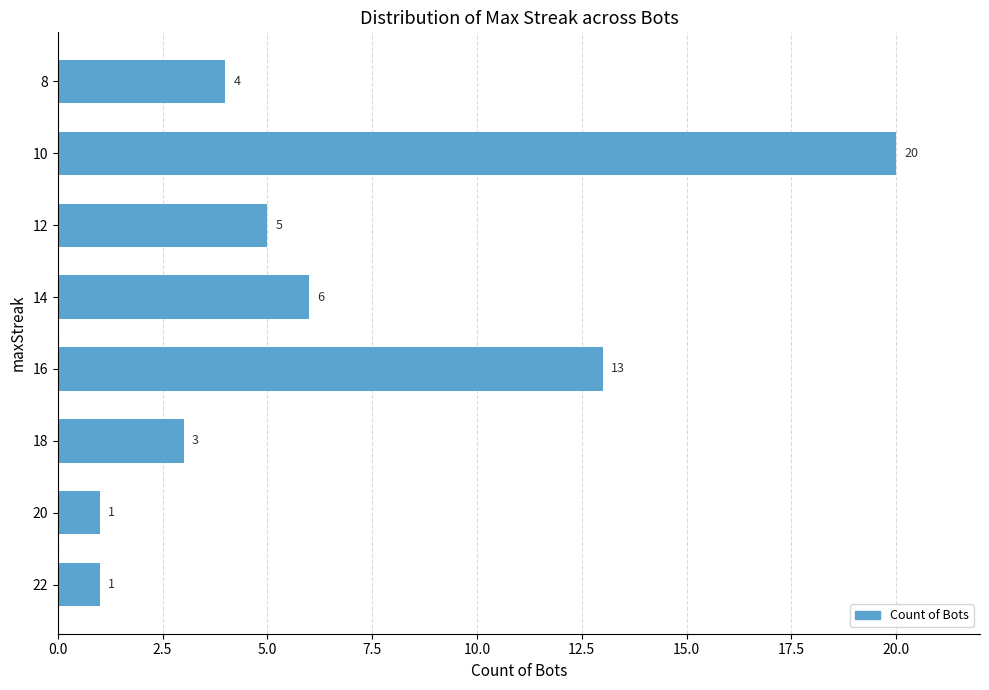

What is the average value?

7